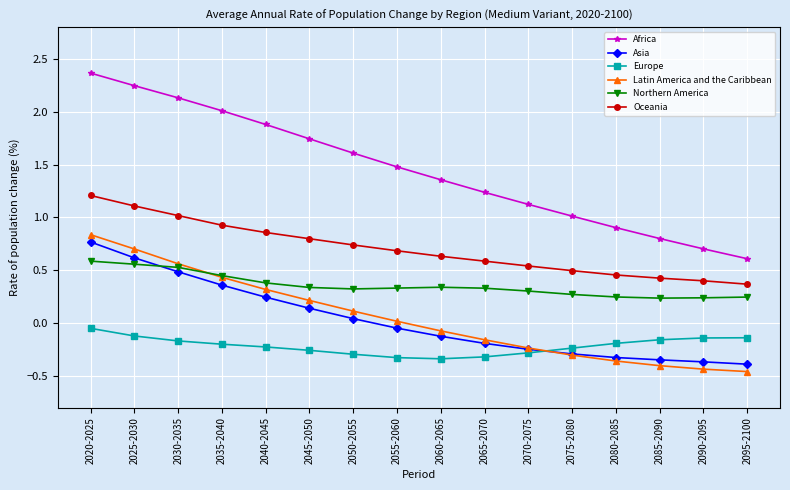

What is the label of the 16th point from the right?

2020-2025